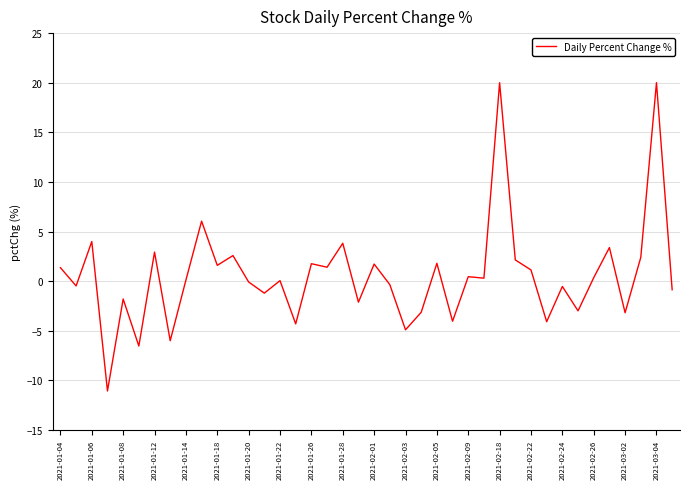

What is the maximum value shown in the chart?

20.0